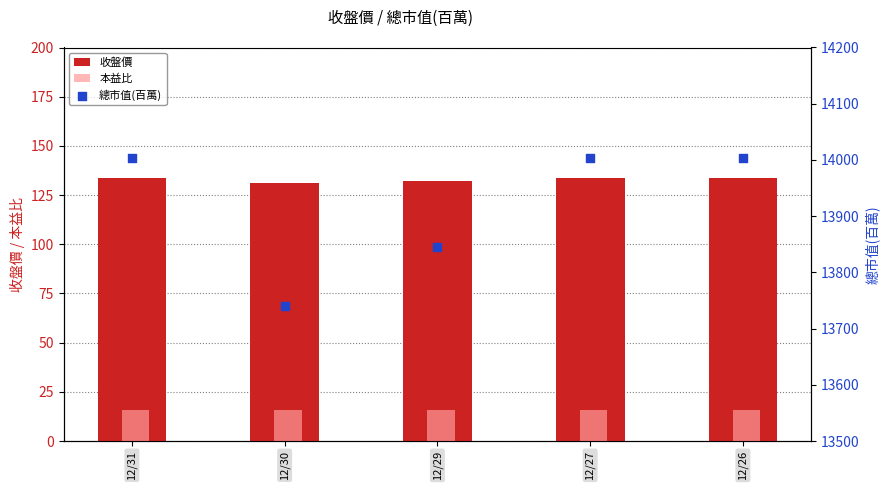

Which series has the widest spread of Y values?

總市值(百萬)